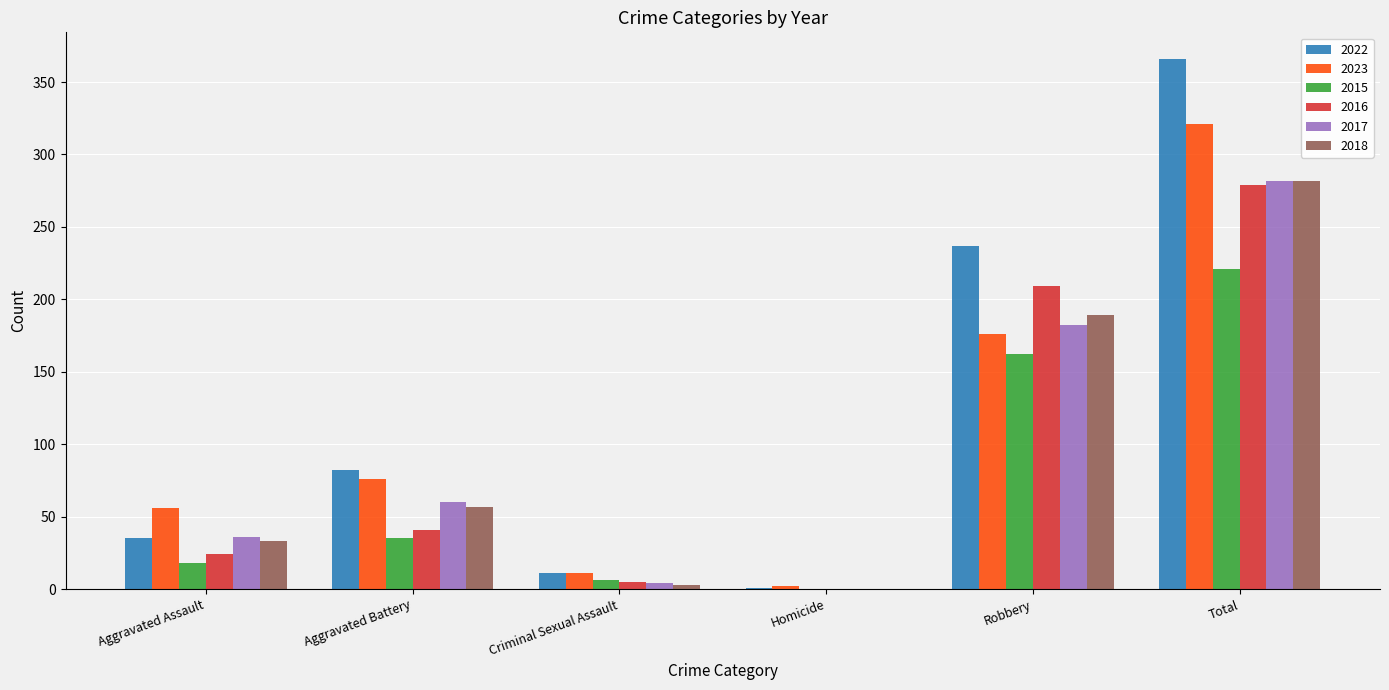

What is the average value of the 2016 series?

93